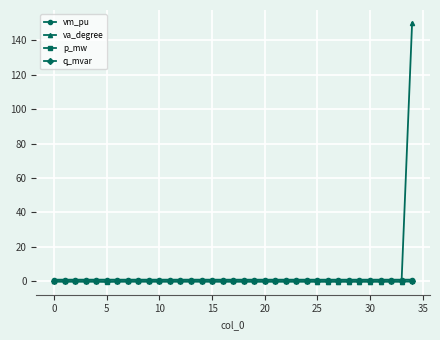

What is the smallest value displayed?

-0.2